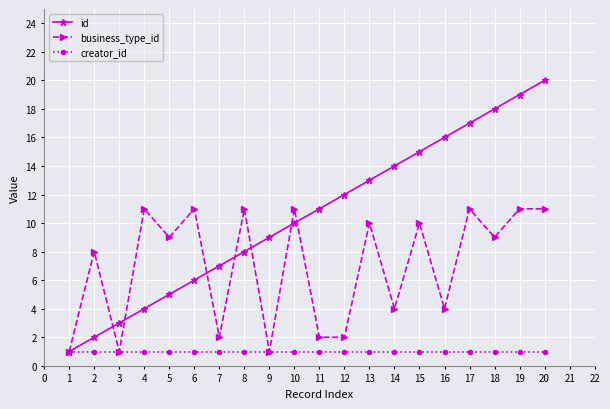

At which category does business_type_id reach its first local valley?

3